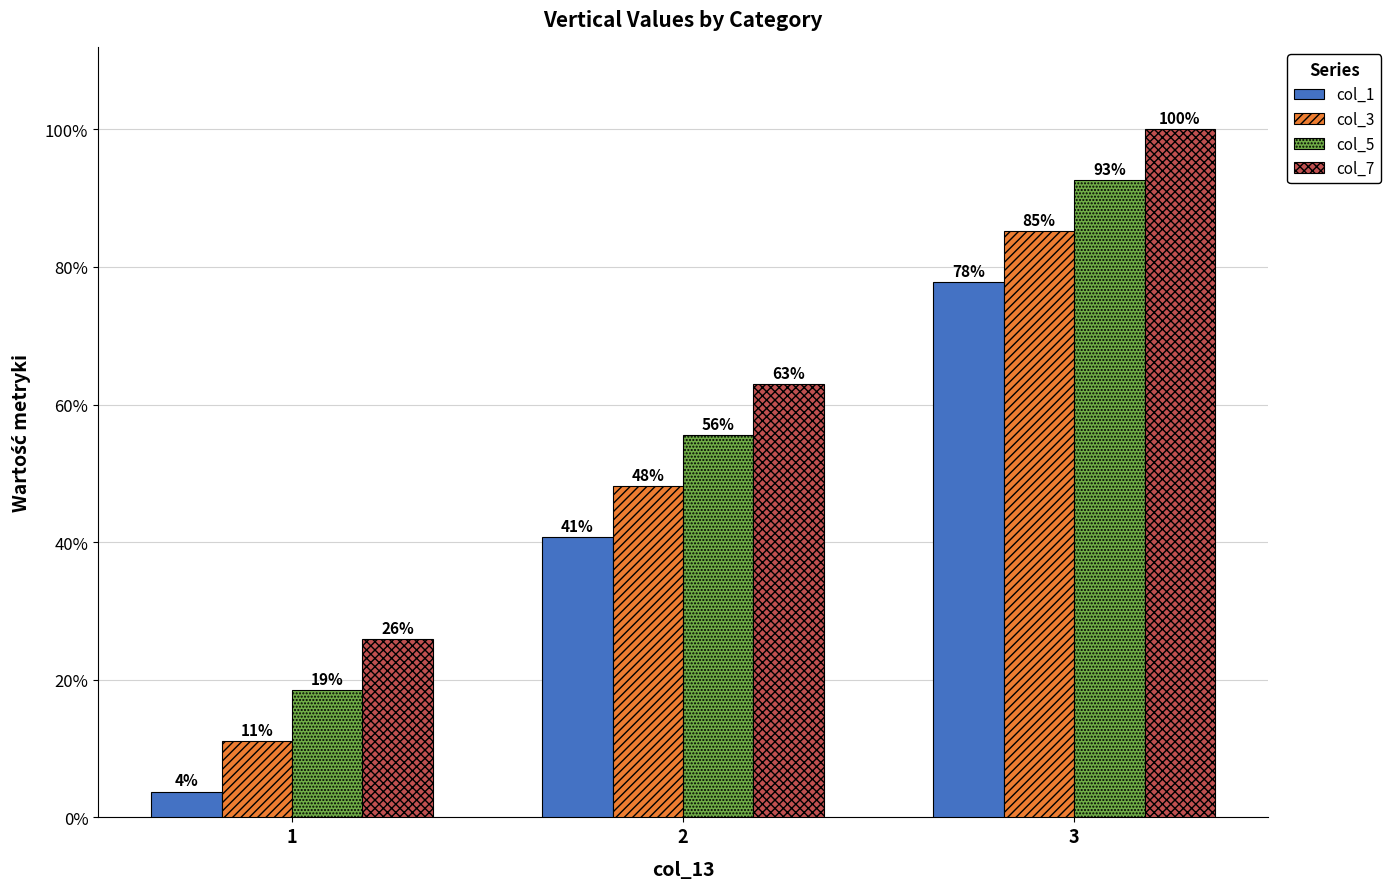

Does the chart contain any negative values?

No